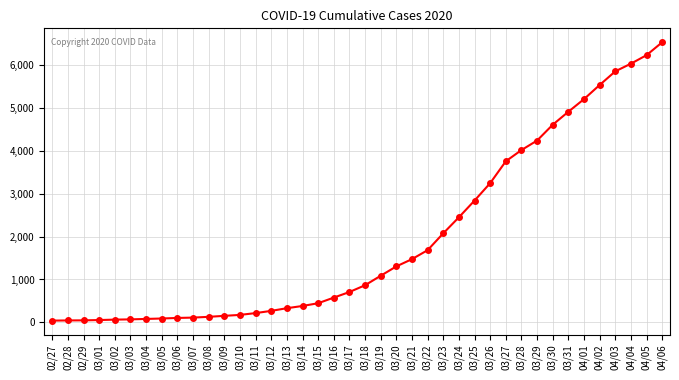

What value does the data have at 03/18?

866